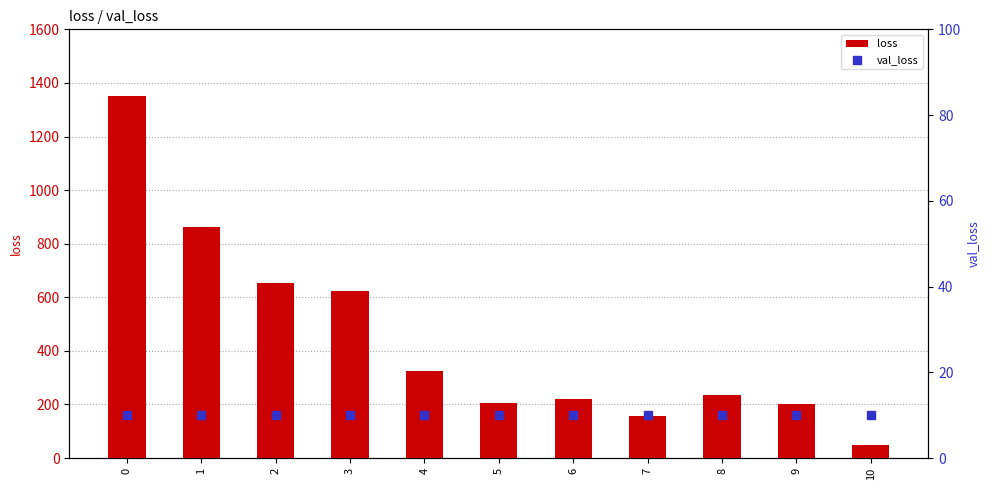

Is the value of loss at 6 greater than the value of val_loss at 10?

Yes